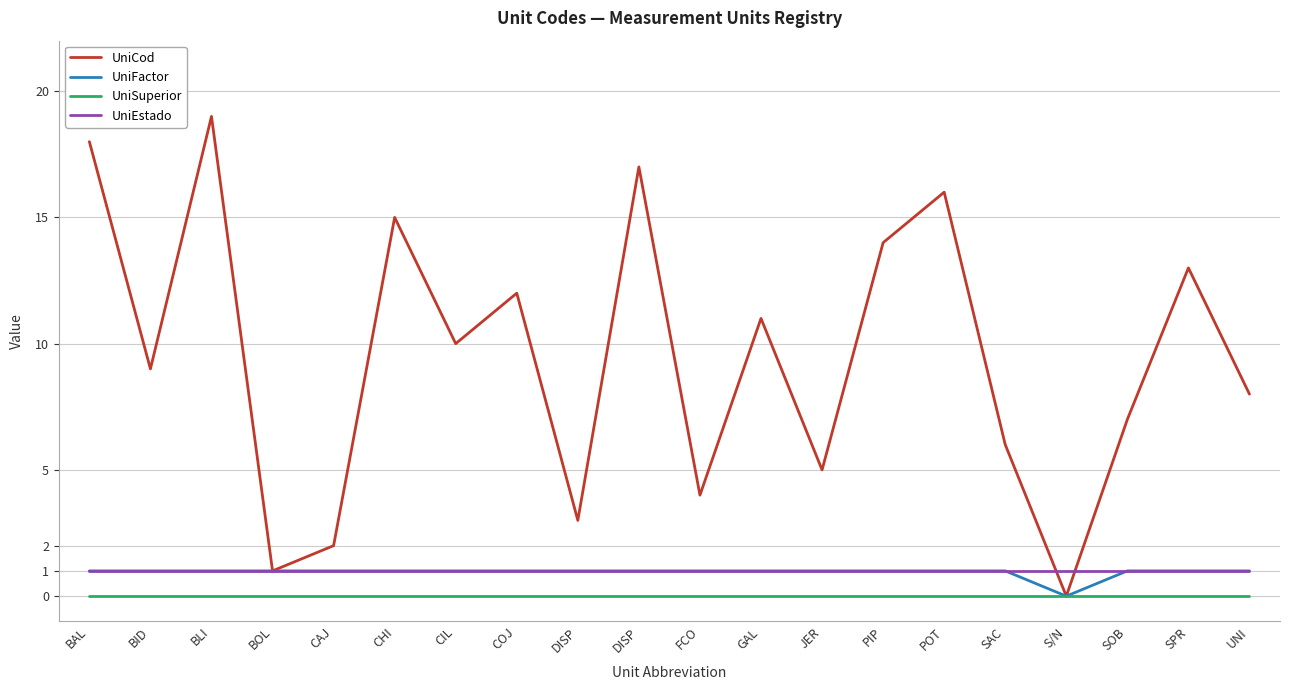

True or false: UniCod and UniSuperior cross at least once.

False